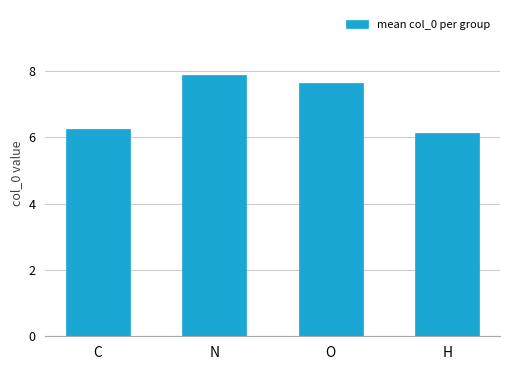

Which category has the lowest value across all series?

H